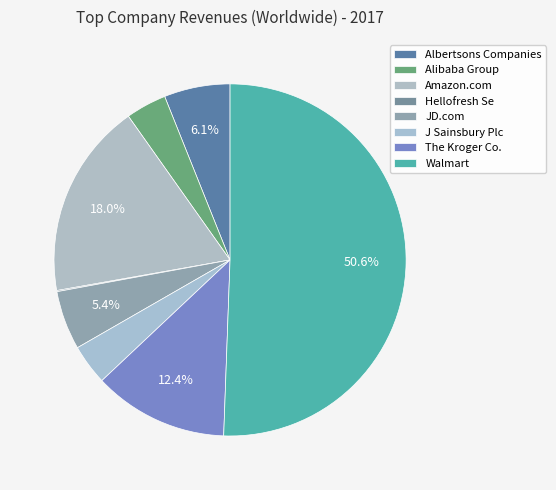

Which slice is the smallest?

Hellofresh Se